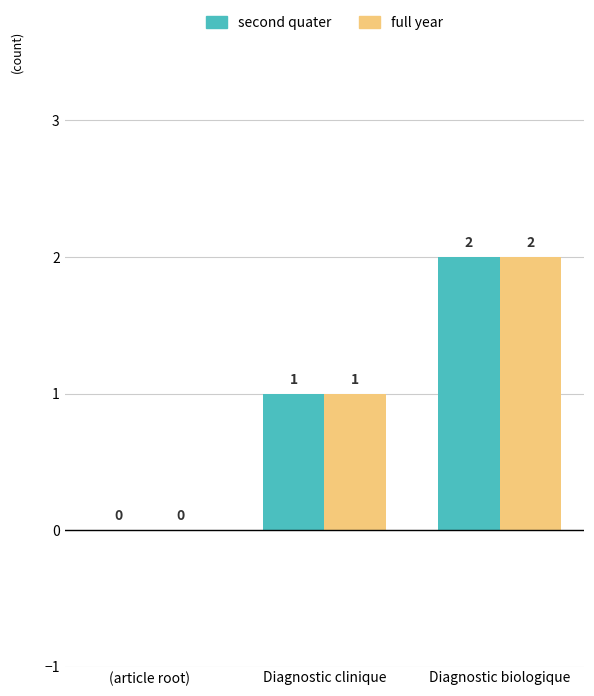

At which label is second quater closest to 1?

Diagnostic clinique